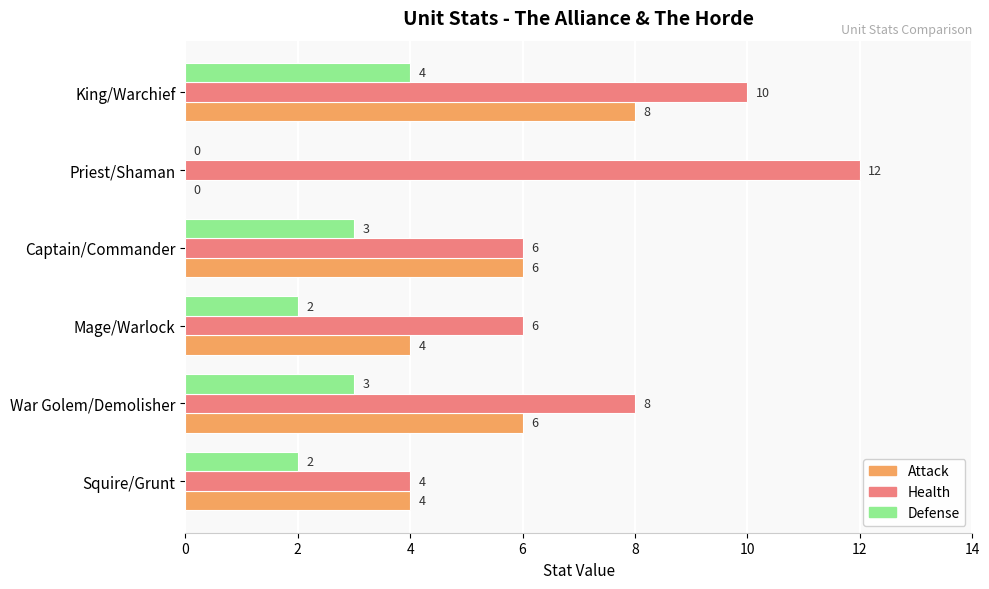

At which label is Health closest to 8?

War Golem/Demolisher